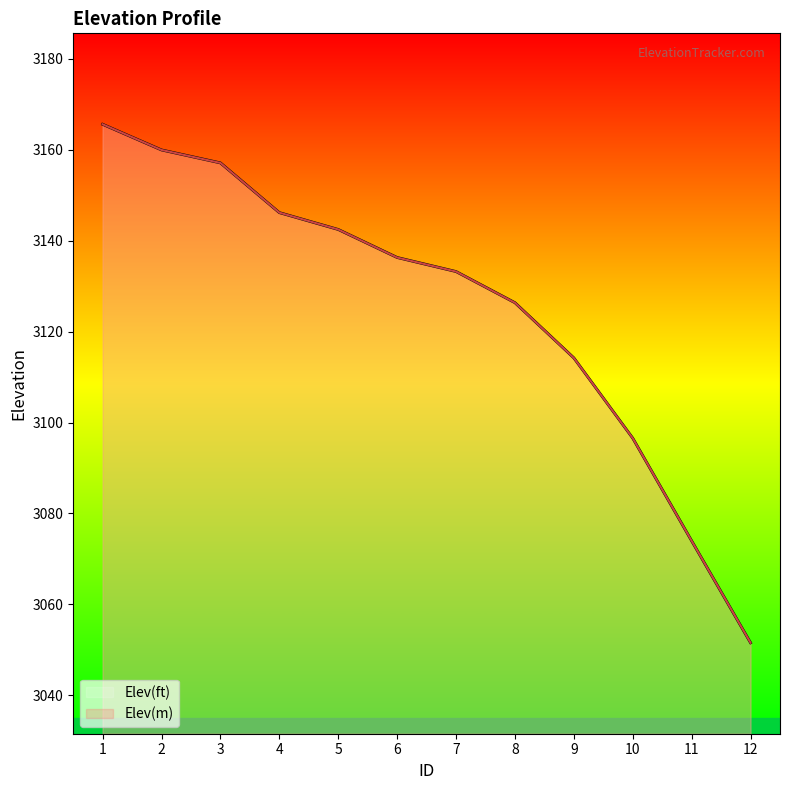

Rank the series by their maximum value, from highest to lowest.

Elev(ft), Elev(m)